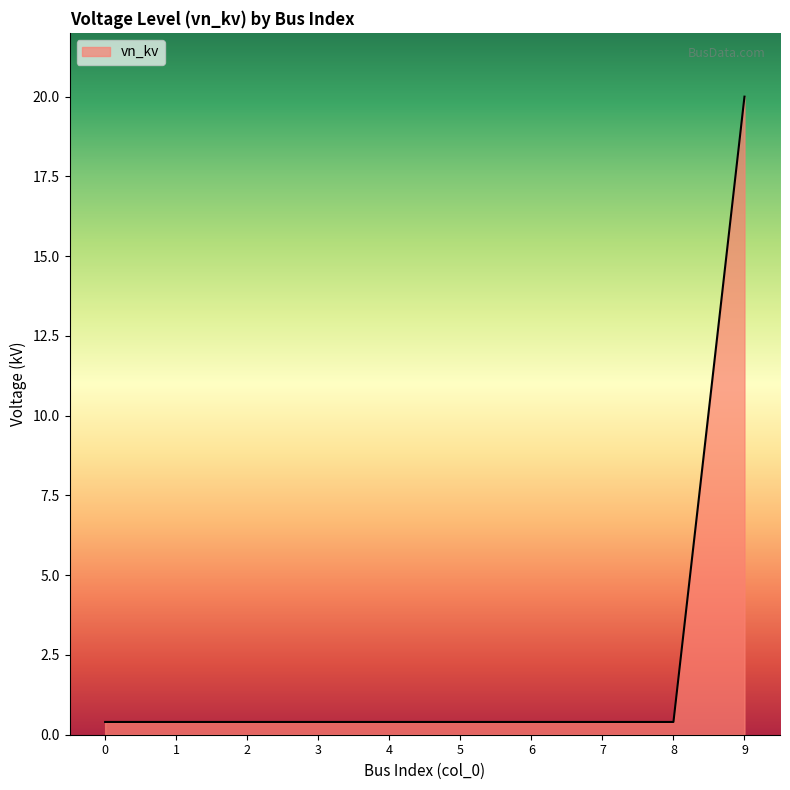

Reading right to left, what are all the values shown in this chart?

20.0	0.4	0.4	0.4	0.4	0.4	0.4	0.4	0.4	0.4